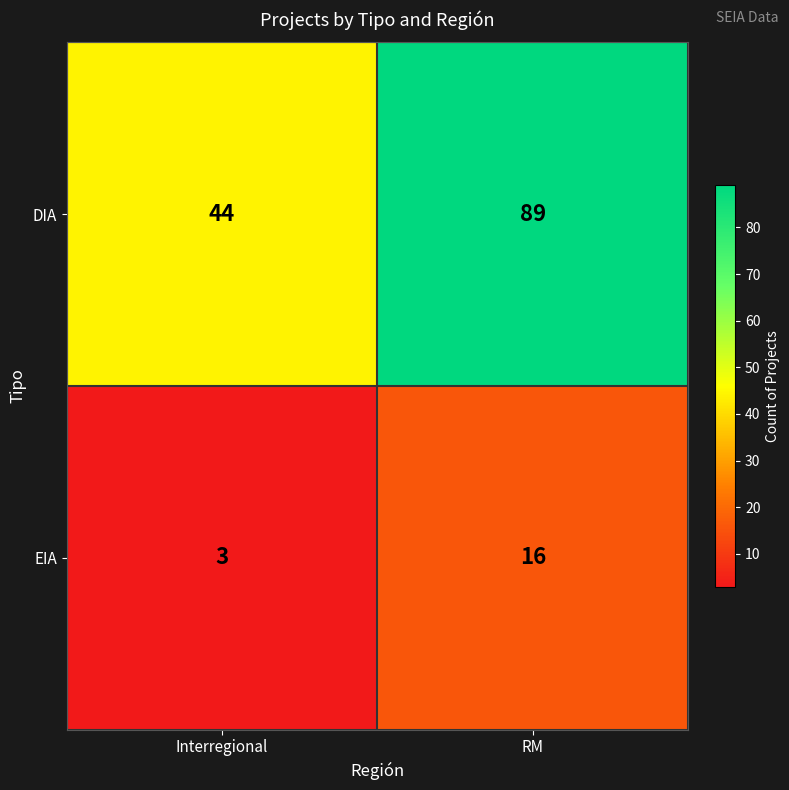

Where is EIA nearest to the value 9?

Interregional